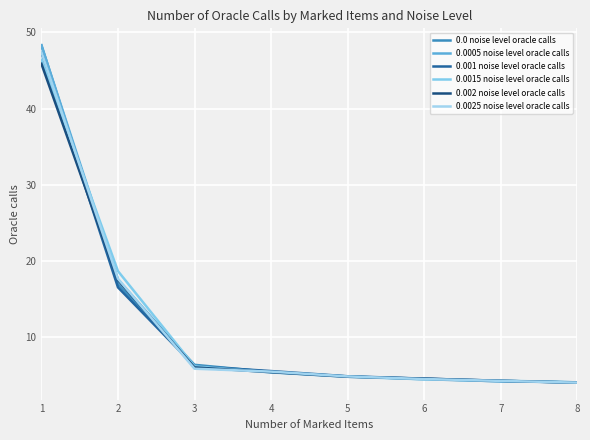

How many lines are shown in the chart?

6